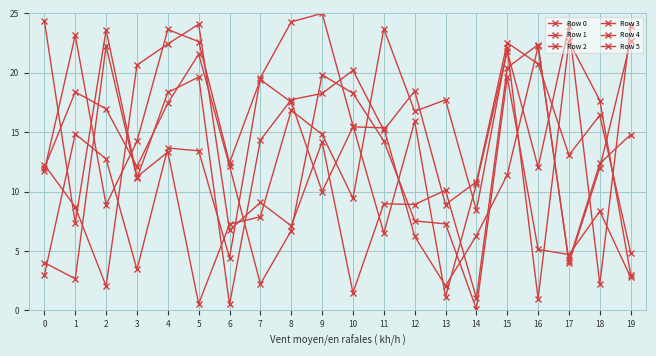

True or false: Row 4 and Row 2 intersect in this chart.

True